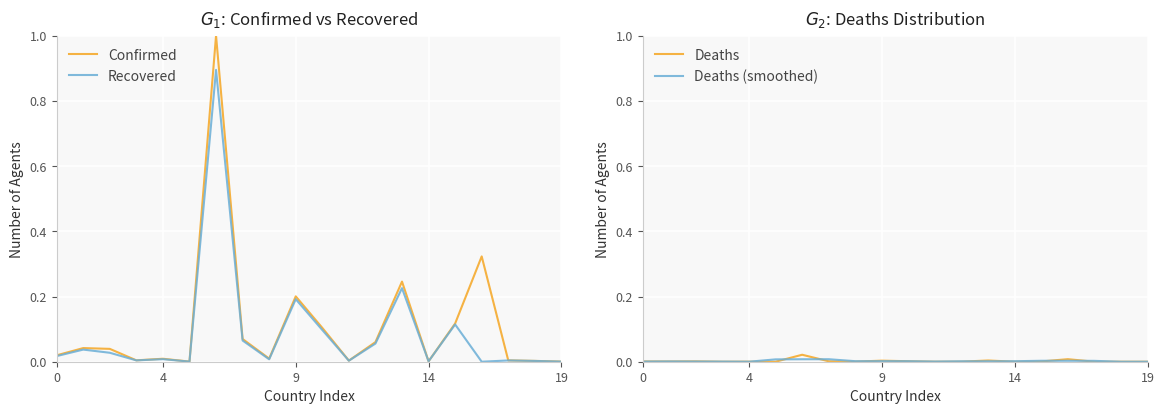

True or false: Deaths has more than 1 points higher than both neighbors.

True